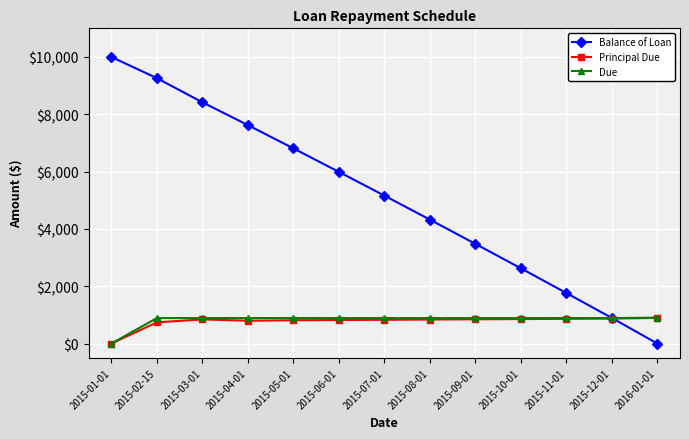

What is the label of the 3rd point from the right?

2015-11-01